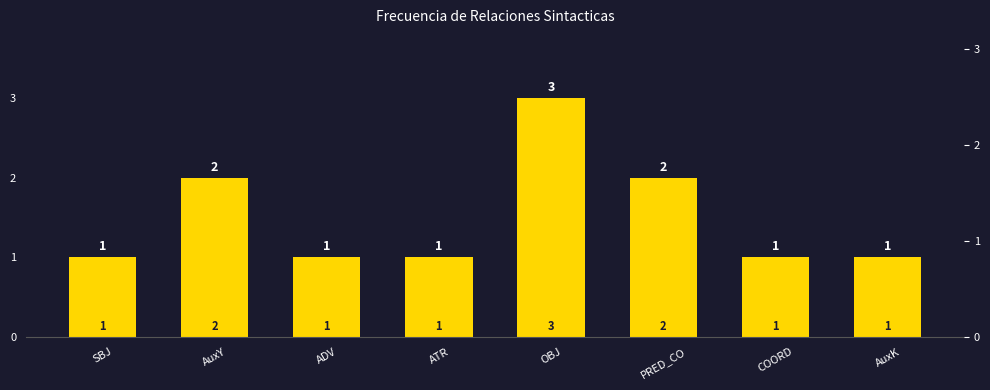

Does the chart contain any negative values?

No